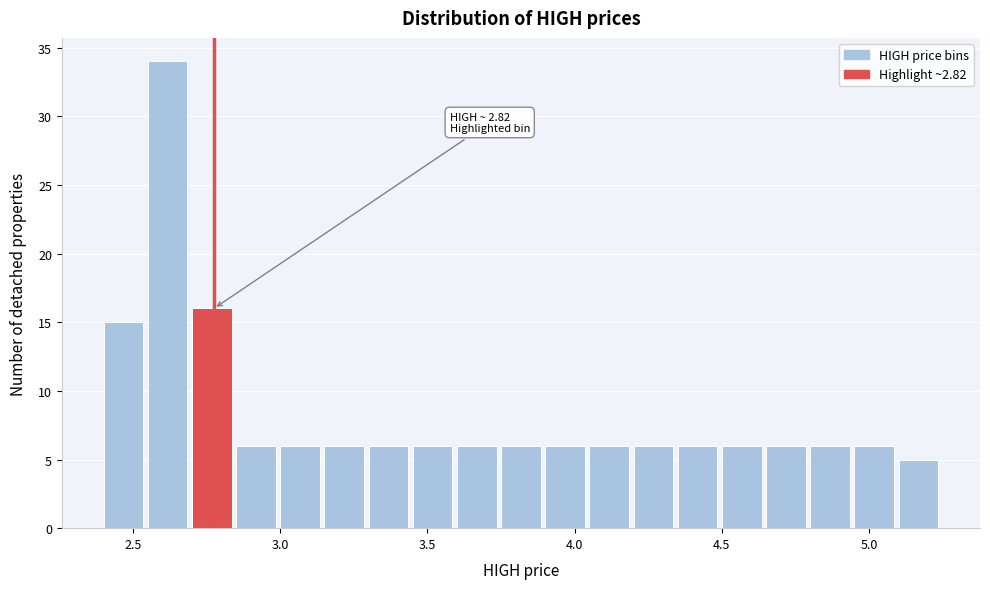

Around what value on the x-axis is the tallest bar? Give the approximate position of its centre, as read against the axis.

2.60